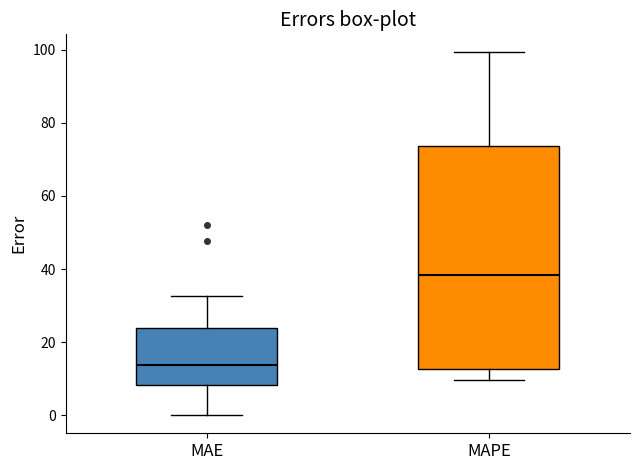

Where does the median line of the box for MAE sit on the y-axis? The values are not printed on the chart, so give them approximately, as read against the axis.

14